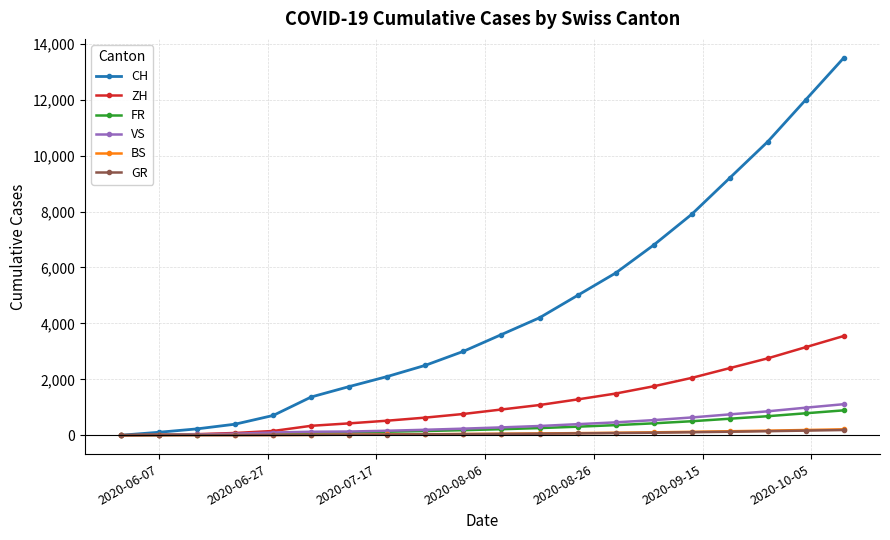

What is the greatest value displayed?

13500